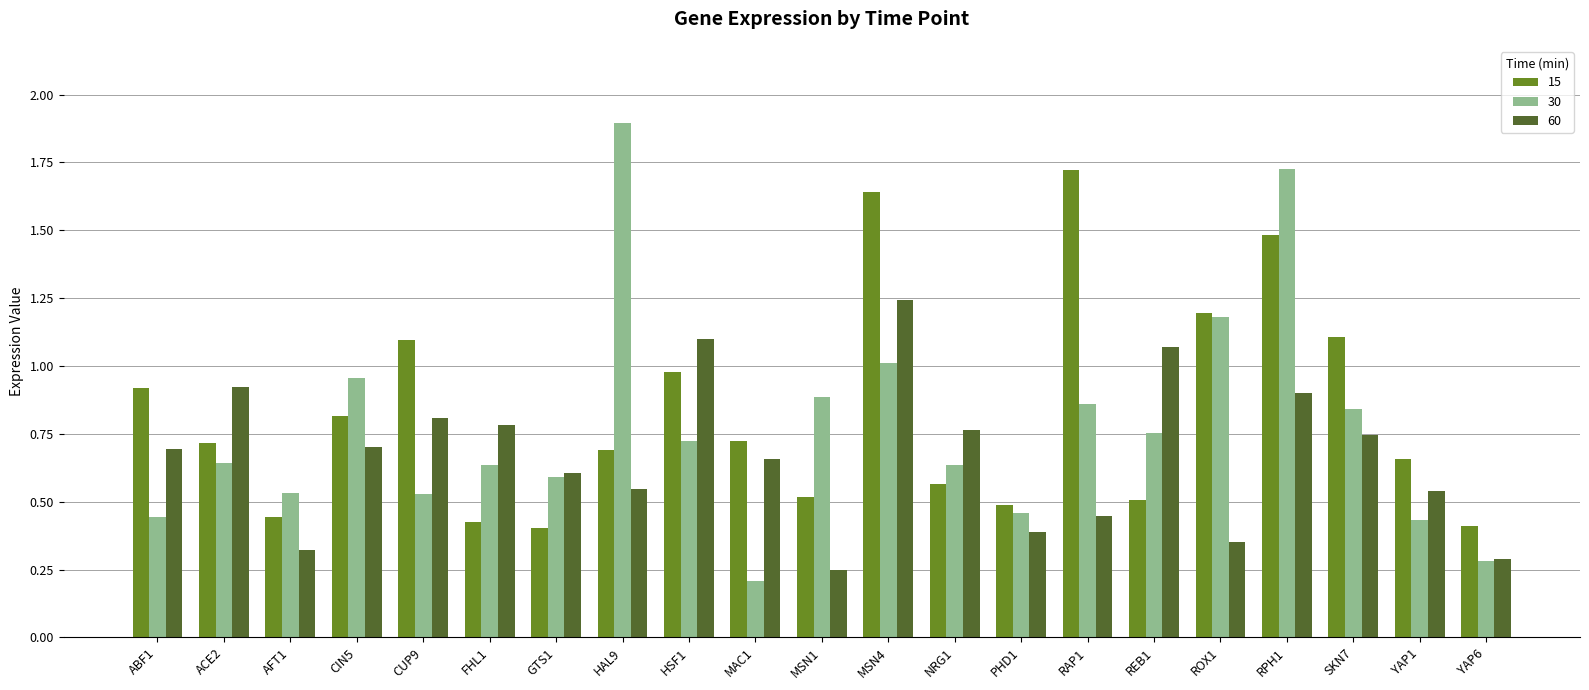

What is the total value across all series at SKN7?

2.7